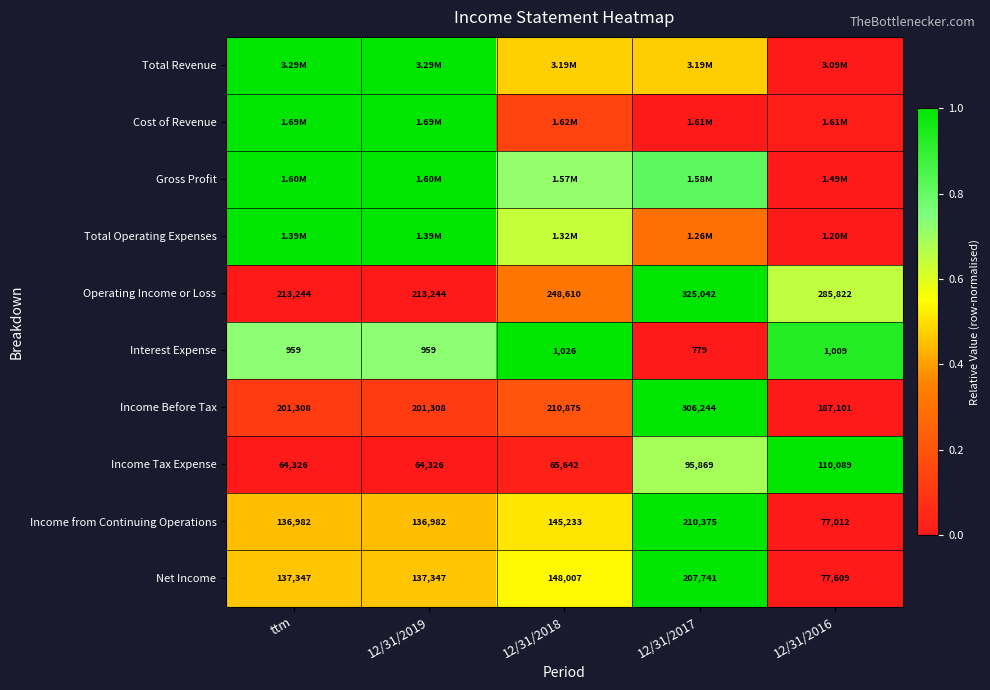

At which category does the chart reach its peak across all series?

ttm